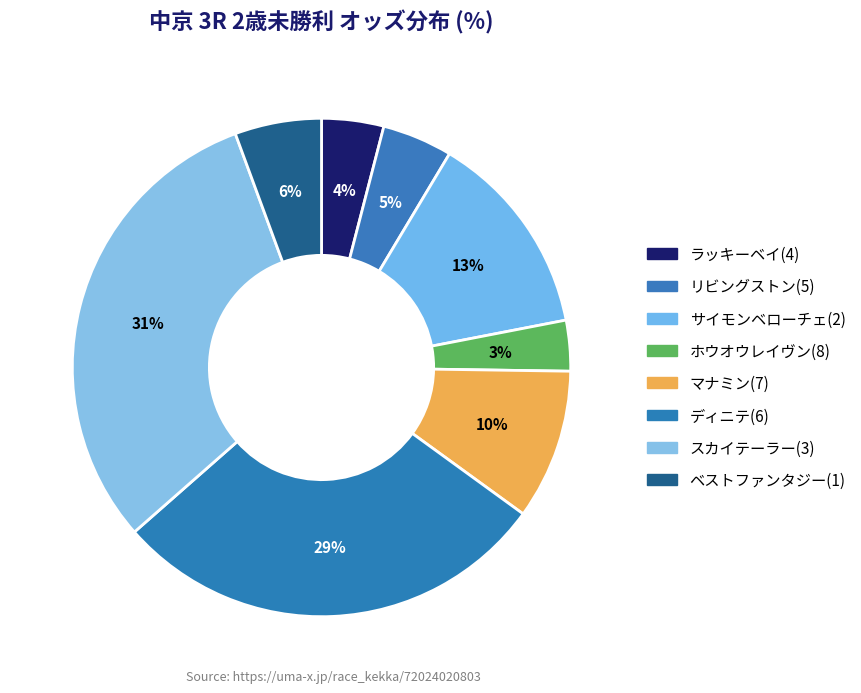

What is the smallest slice in the pie chart?

ホウオウレイヴン(8)